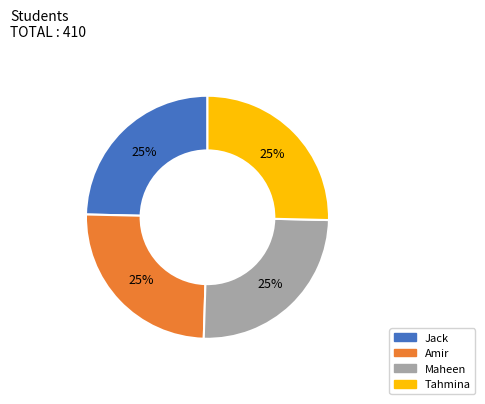

To the nearest percent, what is the average slice percentage?

25%